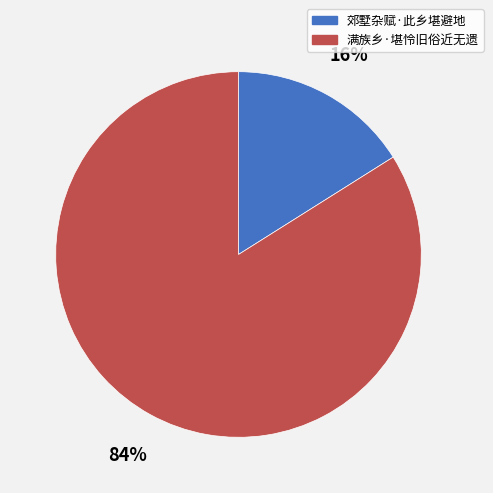

To the nearest percent, what is the combined percentage of 郊墅杂赋·此乡堪避地 and 满族乡·堪怜旧俗近无遗?

100%